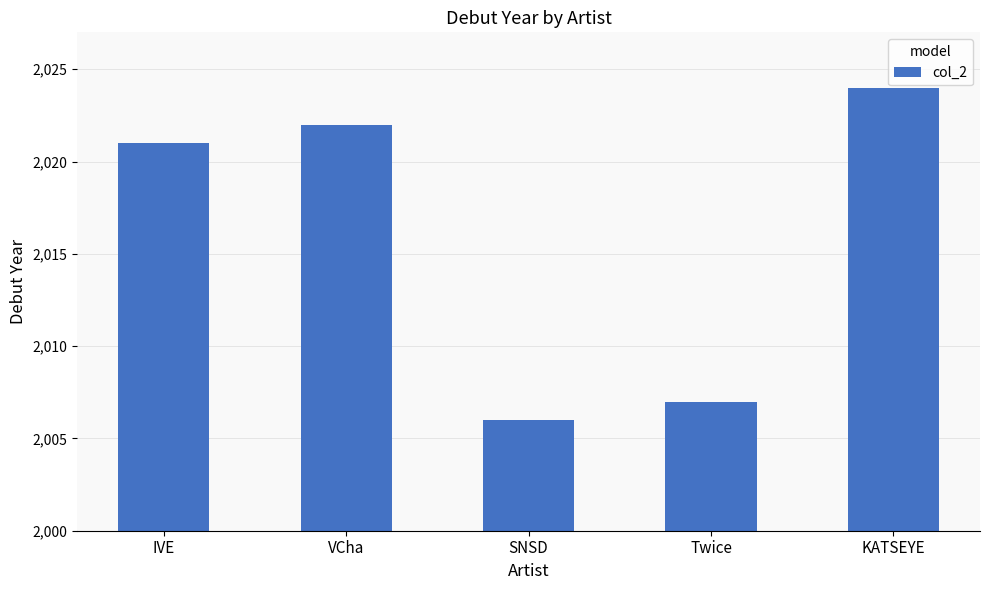

What is the difference between the maximum and minimum values?

18